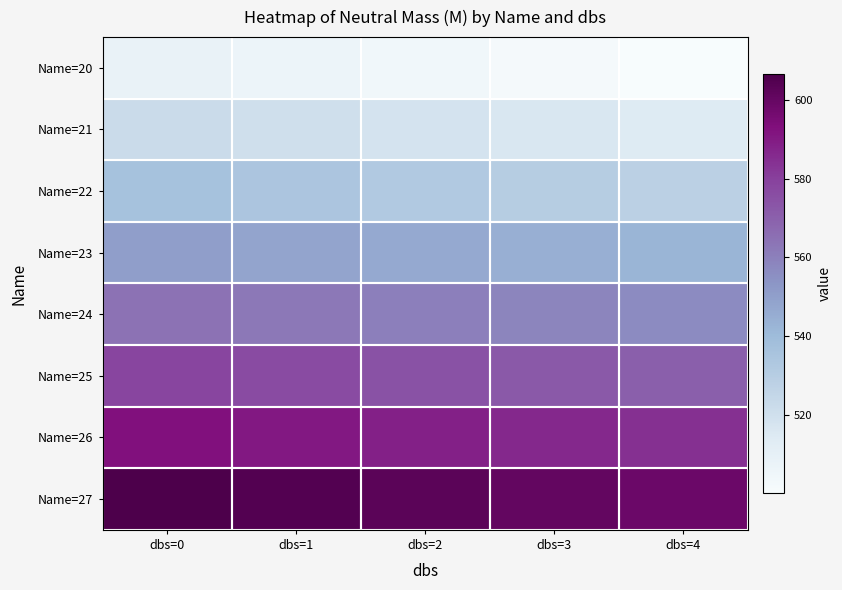

Which category has the highest value across all series?

dbs=0